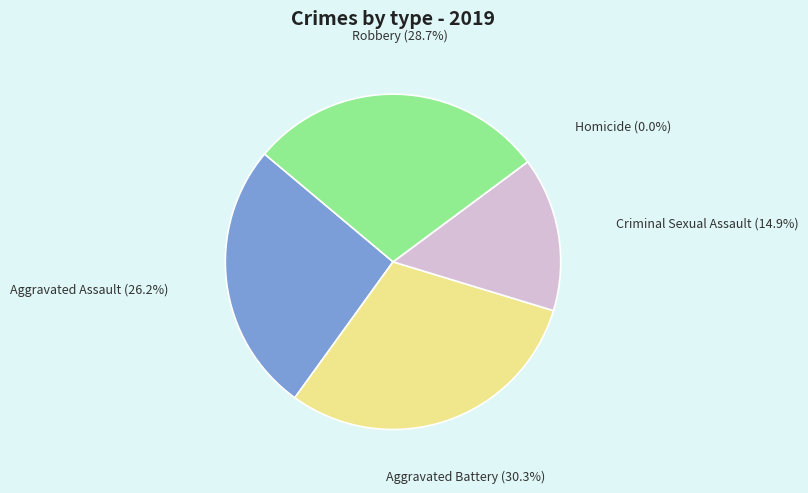

What is the largest slice in the pie chart?

Aggravated Battery